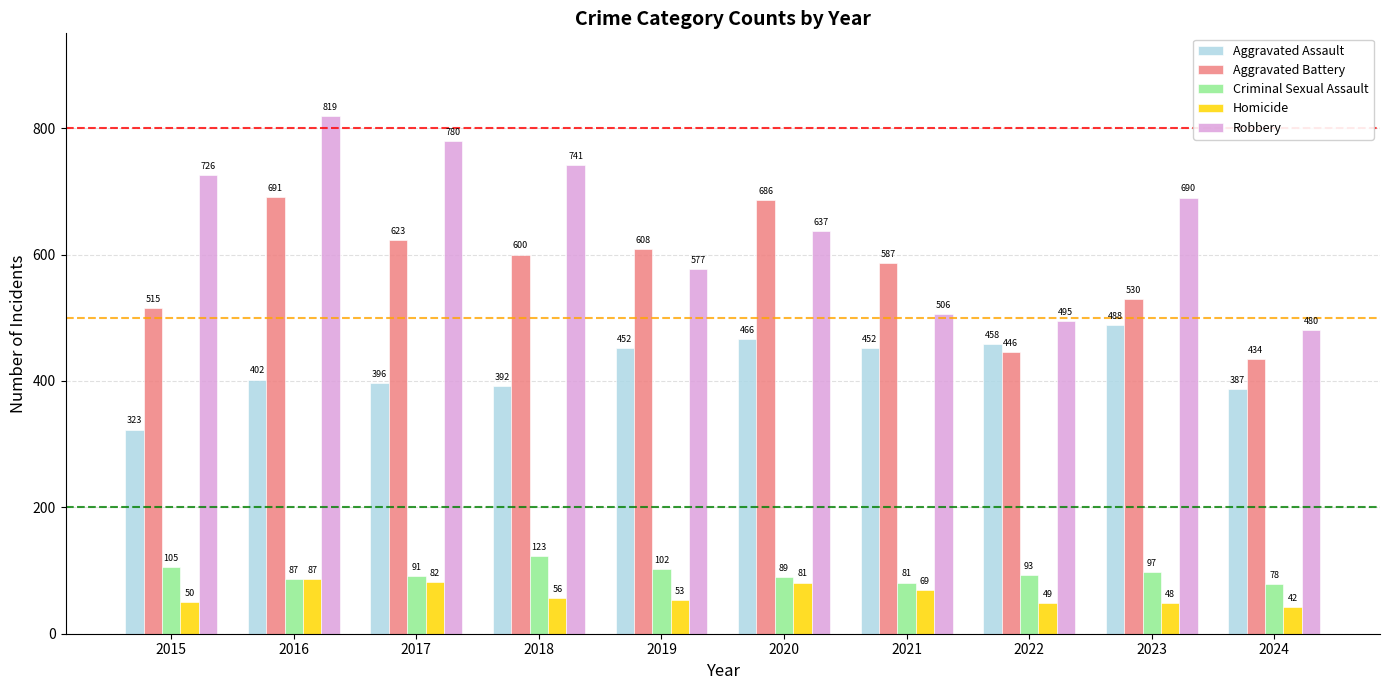

What are all the series names shown in the legend?

Aggravated Assault, Aggravated Battery, Criminal Sexual Assault, Homicide, Robbery